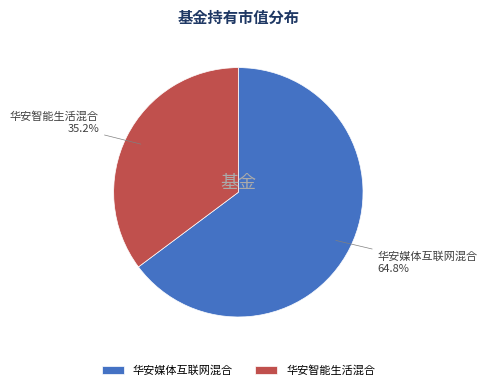

Does 华安媒体互联网混合 represent more than half of the total?

Yes